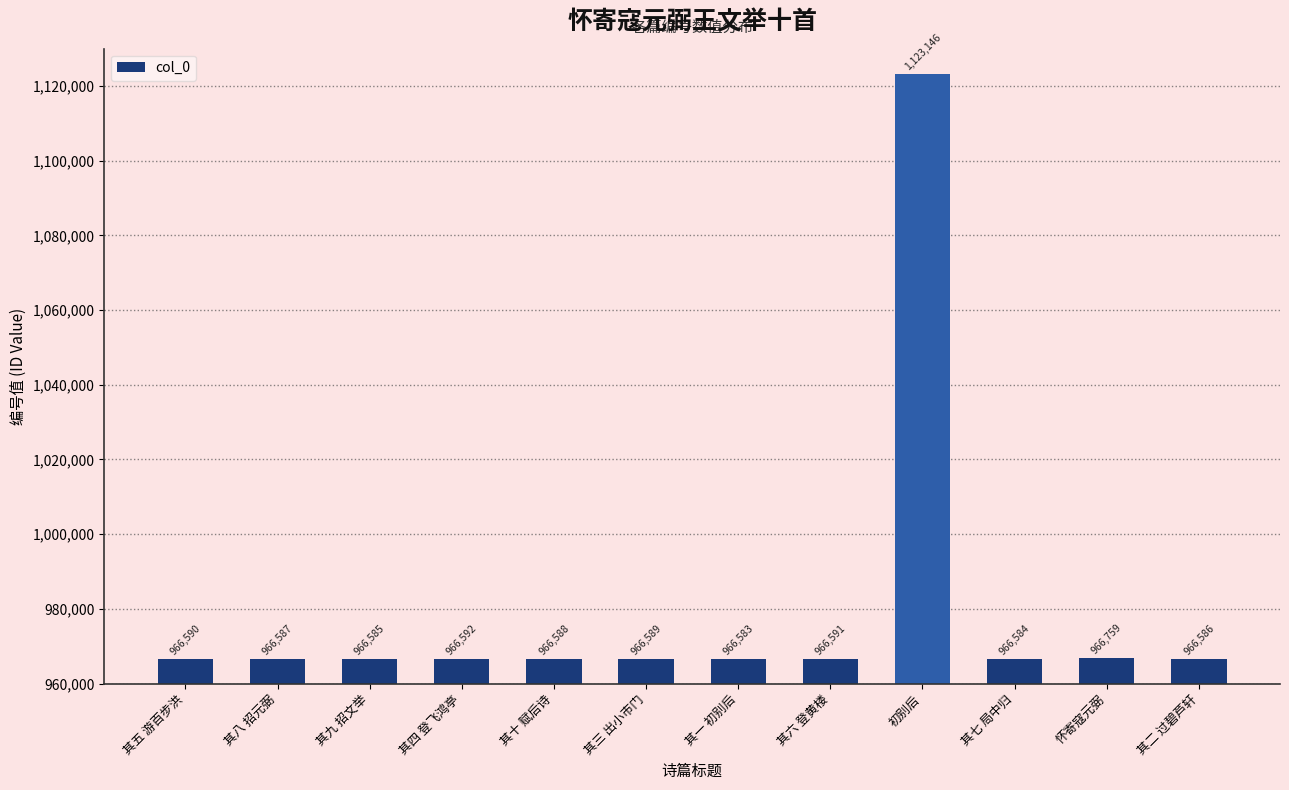

What is the label of the 5th bar from the right?

其六 登黄楼